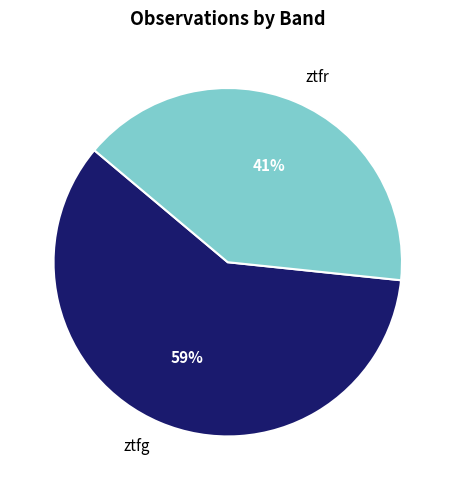

Do ztfg and ztfr together represent more than half of the pie?

Yes